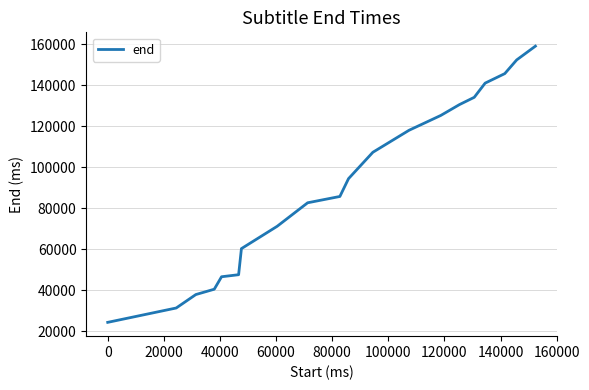

What is the difference between the maximum and minimum values?

134720